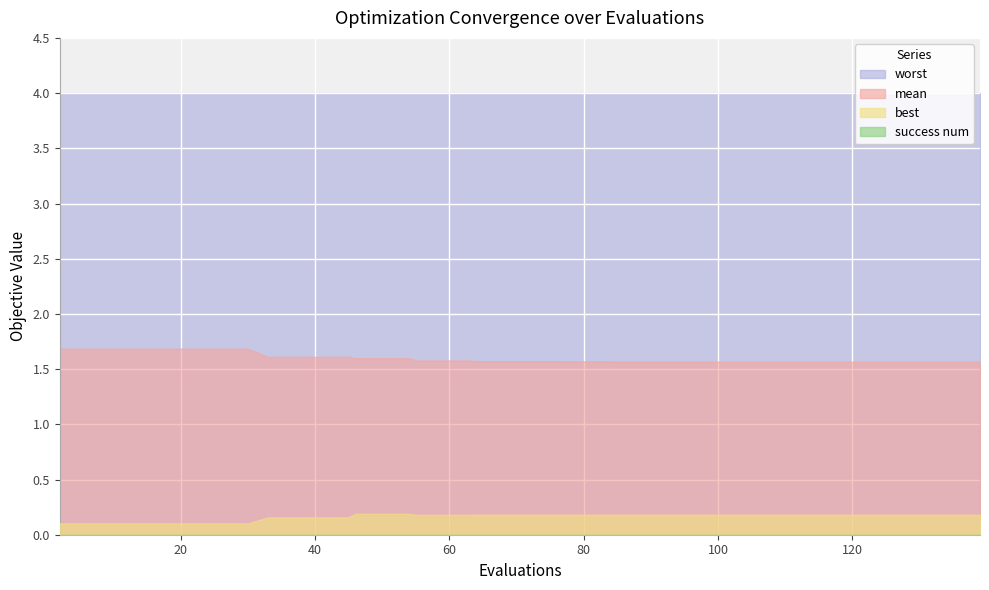

True or false: mean and worst intersect in this chart.

False